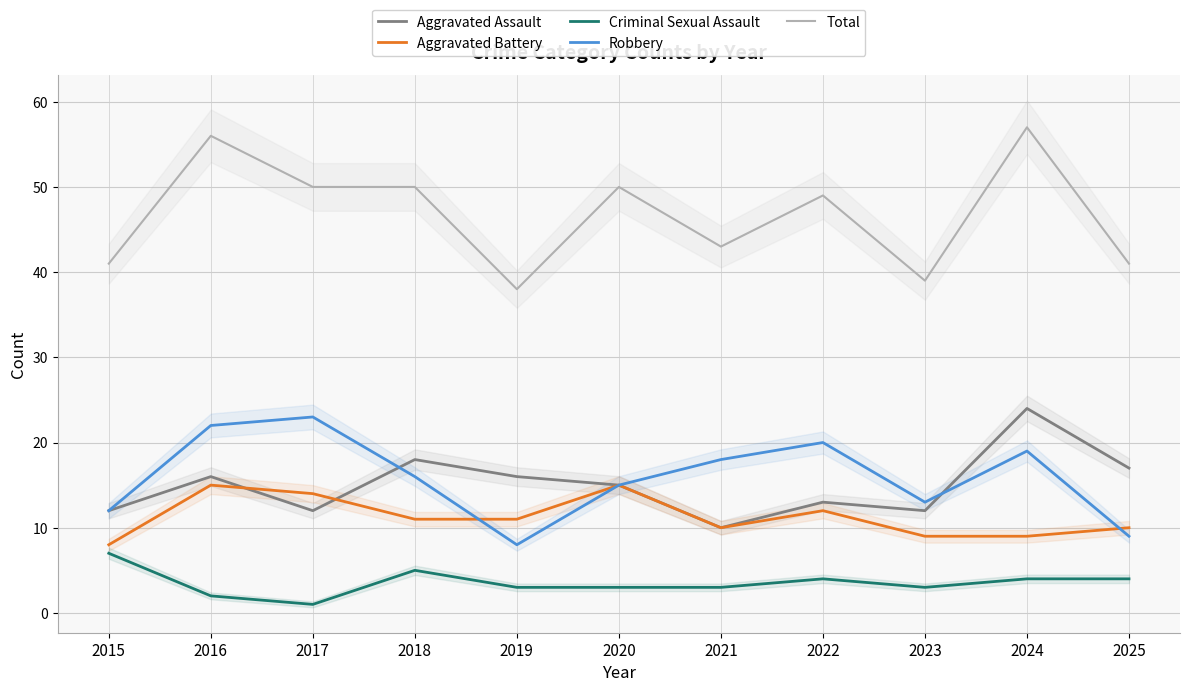

How many series are shown in this chart?

5